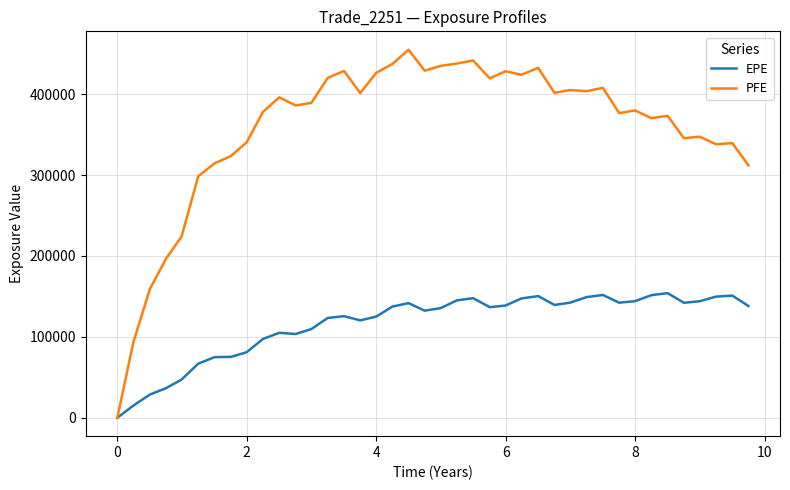

Which series has the largest range (max minus min)?

PFE